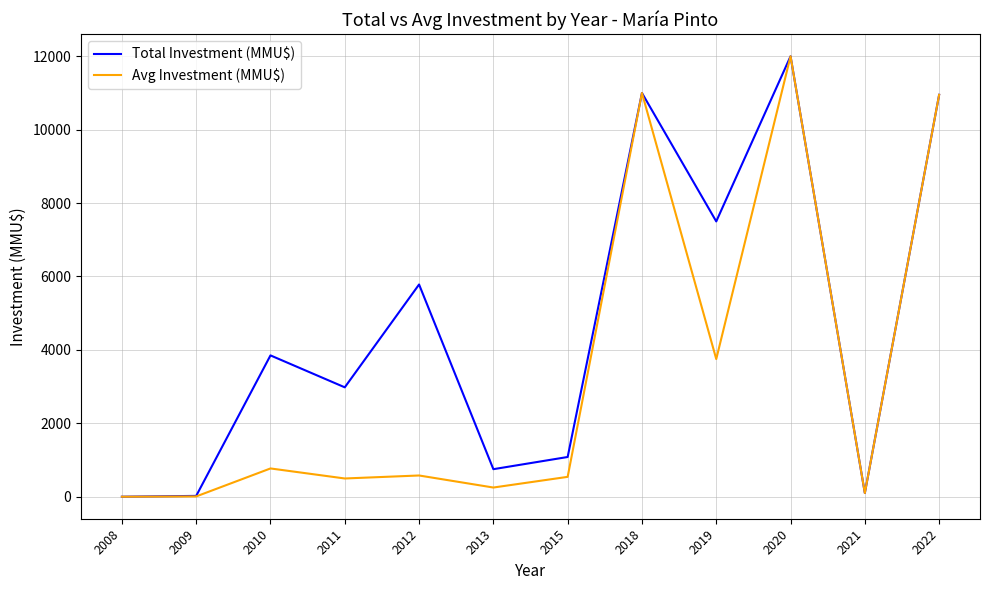

True or false: Avg Investment (MMU$) has more than 0 interior local peaks.

True